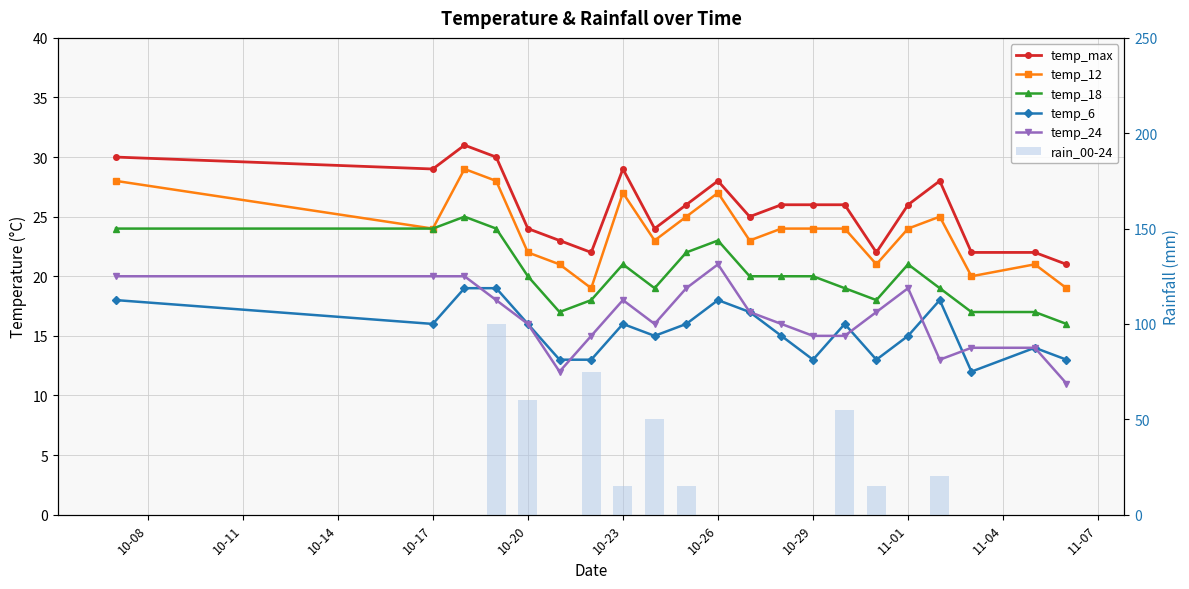

True or false: temp_max has a value of 29 at 10-26.

False